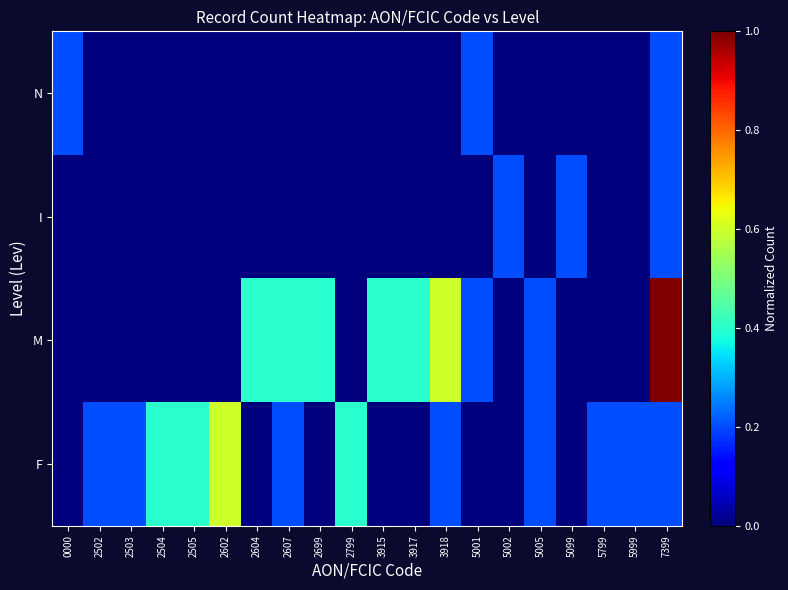

Reading left to right, transcribe all the data shown in this chart.

N: 0000=0.2	2502=0.0	2503=0.0	2504=0.0	2505=0.0	2602=0.0	2604=0.0	2607=0.0	2699=0.0	2799=0.0	3915=0.0	3917=0.0	3918=0.0	5001=0.2	5002=0.0	5005=0.0	5099=0.0	5799=0.0	5999=0.0	7399=0.2
I: 0000=0.0	2502=0.0	2503=0.0	2504=0.0	2505=0.0	2602=0.0	2604=0.0	2607=0.0	2699=0.0	2799=0.0	3915=0.0	3917=0.0	3918=0.0	5001=0.0	5002=0.2	5005=0.0	5099=0.2	5799=0.0	5999=0.0	7399=0.2
M: 0000=0.0	2502=0.0	2503=0.0	2504=0.0	2505=0.0	2602=0.0	2604=0.4	2607=0.4	2699=0.4	2799=0.0	3915=0.4	3917=0.4	3918=0.6	5001=0.2	5002=0.0	5005=0.2	5099=0.0	5799=0.0	5999=0.0	7399=1.0
F: 0000=0.0	2502=0.2	2503=0.2	2504=0.4	2505=0.4	2602=0.6	2604=0.0	2607=0.2	2699=0.0	2799=0.4	3915=0.0	3917=0.0	3918=0.2	5001=0.0	5002=0.0	5005=0.2	5099=0.0	5799=0.2	5999=0.2	7399=0.2